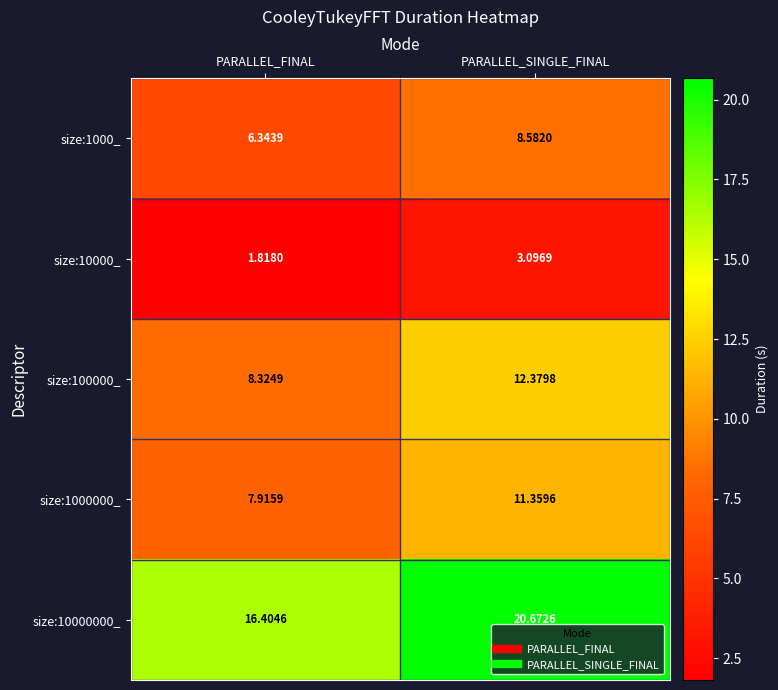

What is the total value across all series at PARALLEL_FINAL?

40.8